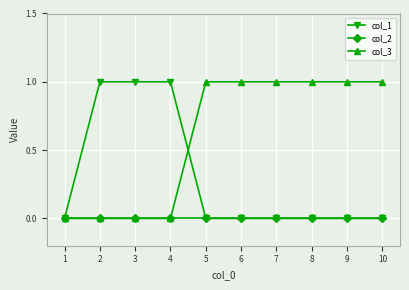

What is the sum of the col_1 values at 8 and 1?

0